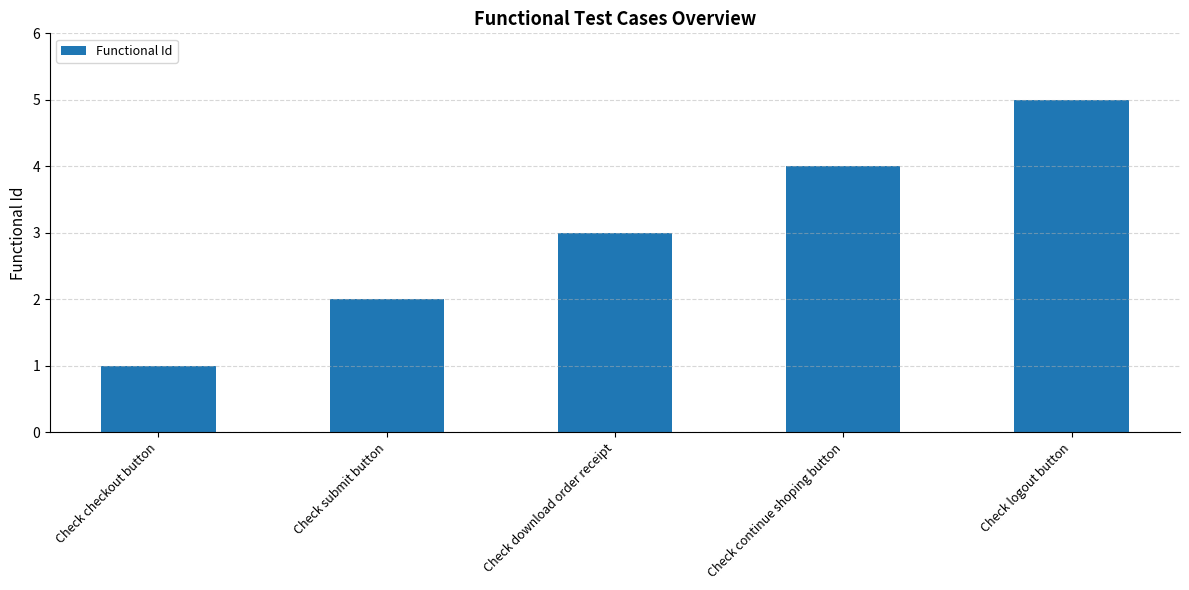

What is the change in value from Check continue shoping button to Check logout button?

+1